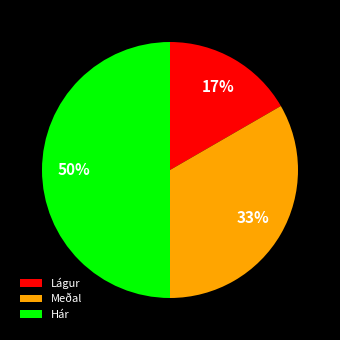

To the nearest percent, what is the difference between the largest and smallest slice percentages?

33%